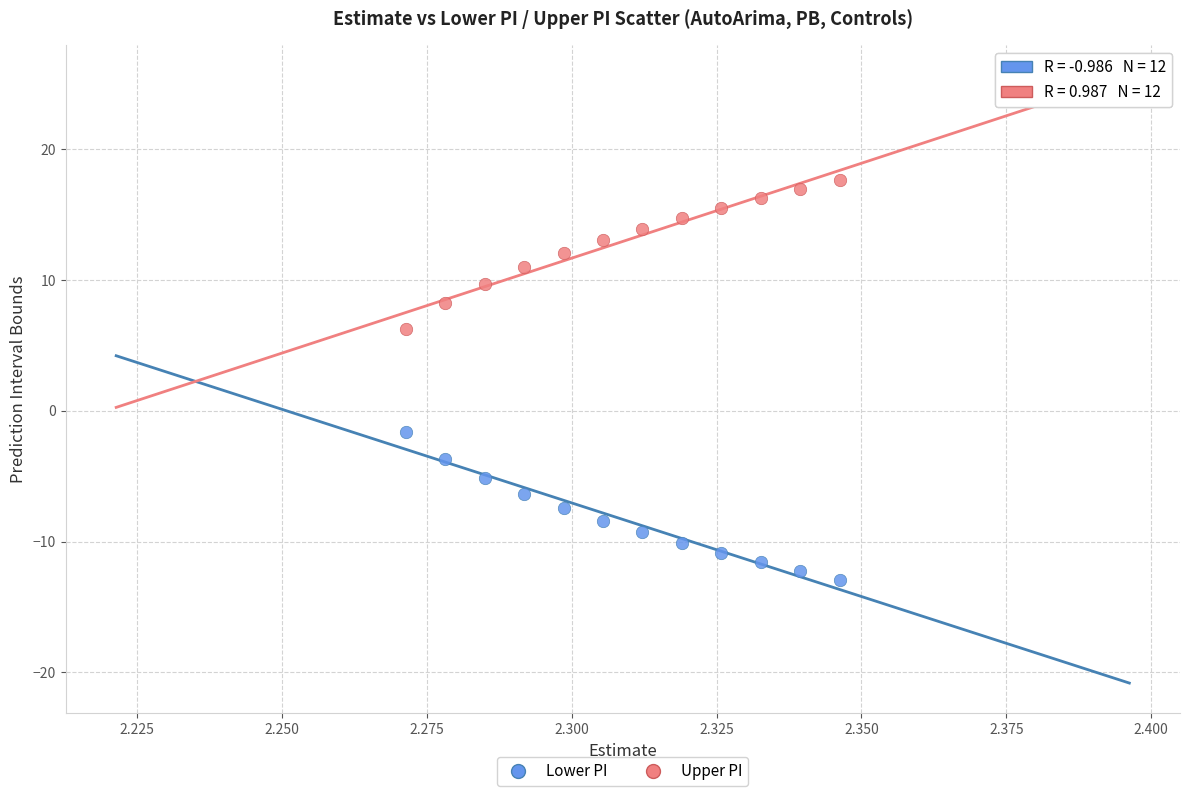

Which series contains the highest Y value?

Upper PI